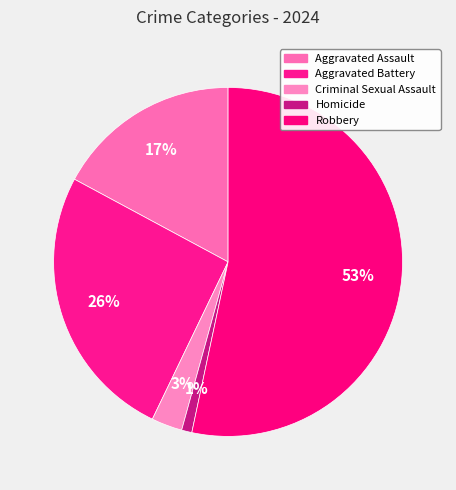

Combined, do Aggravated Assault and Criminal Sexual Assault account for over 50%?

No